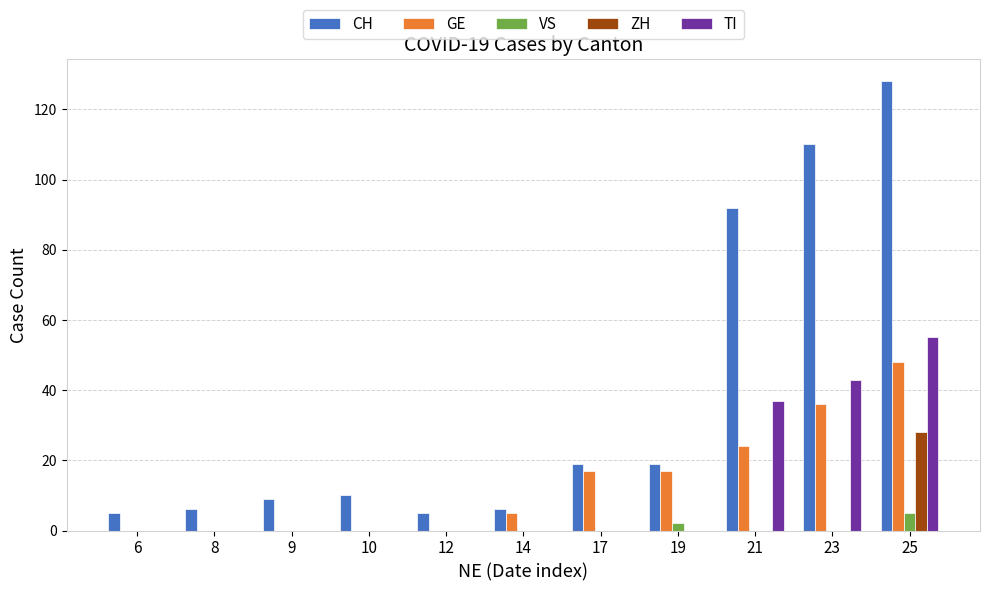

Are the bars horizontal?

No